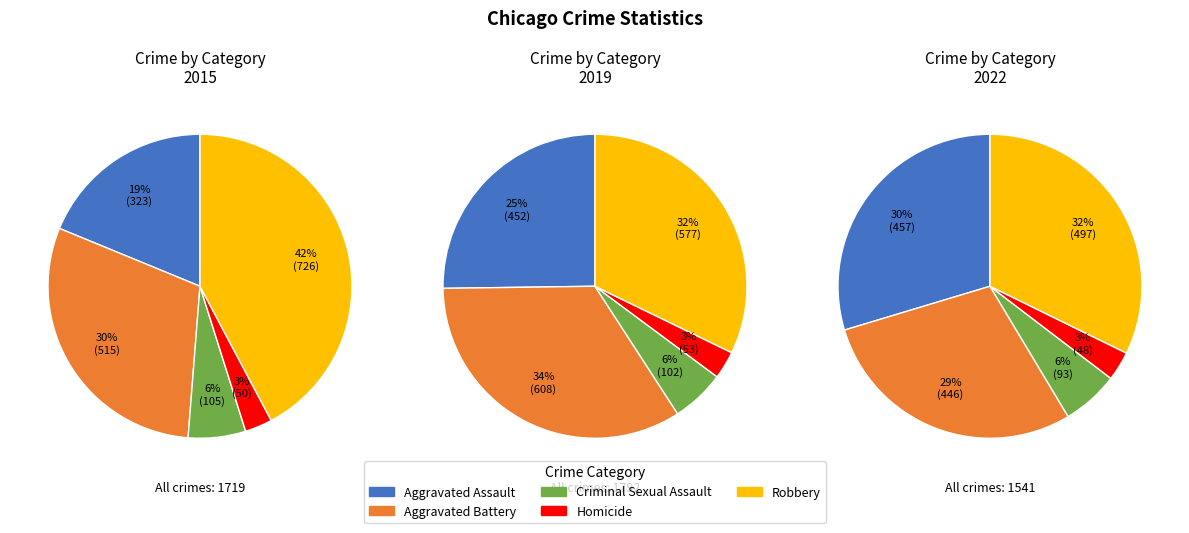

Is it true that Homicide is 9% of the pie?

False